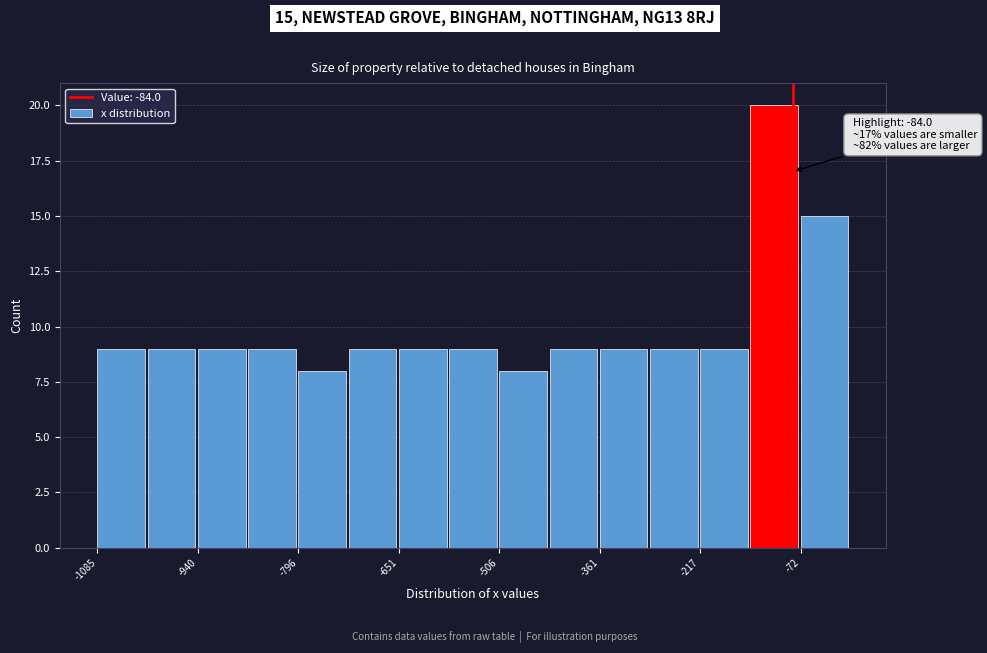

Read against the x-axis, roughly where is the centre of the tallest bar?

-120